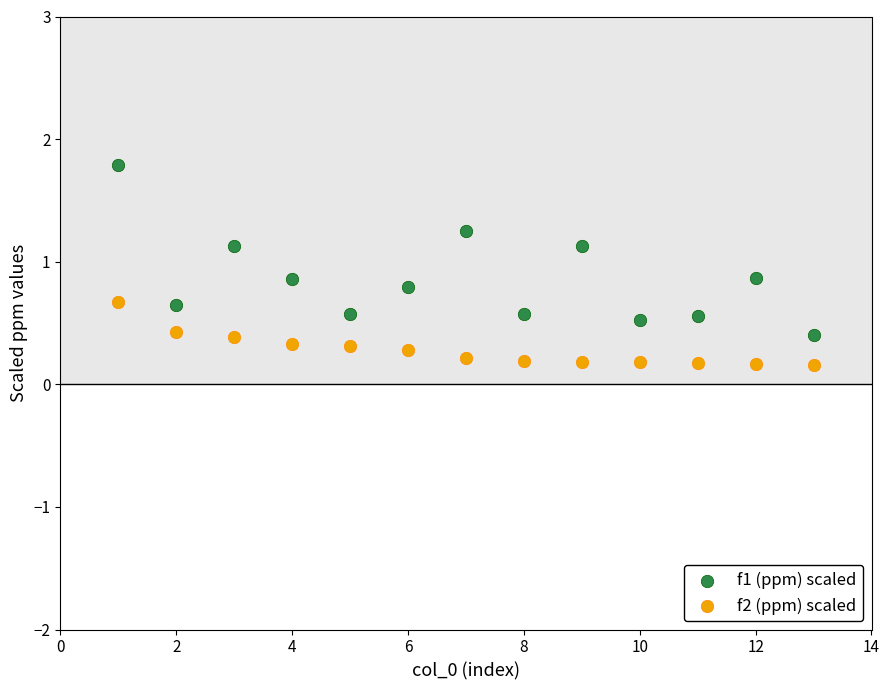

Which series reaches the minimum Y coordinate?

f2 (ppm) scaled